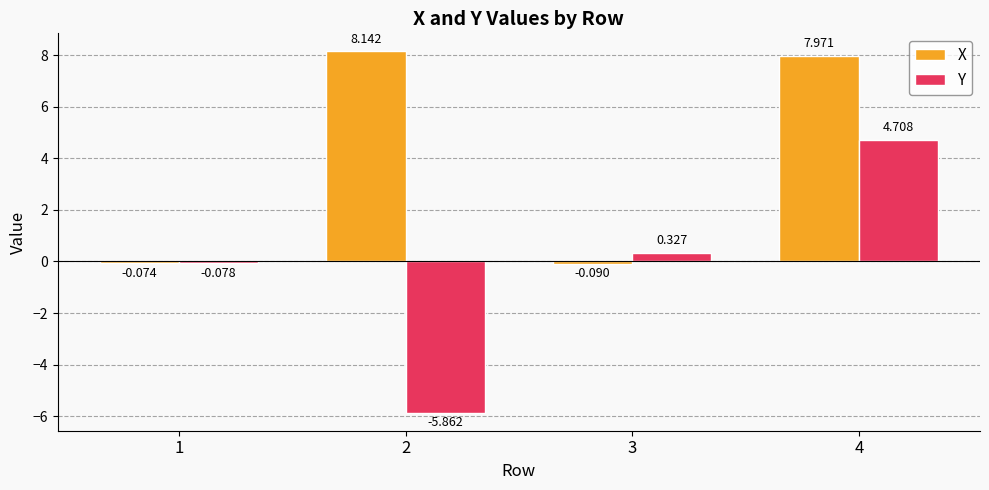

Are the bars horizontal?

No